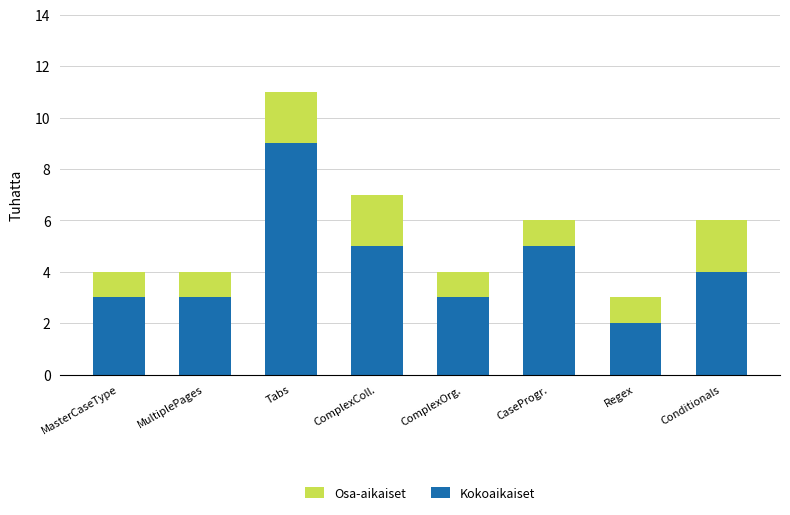

At which category is the sum across all series the highest?

Tabs